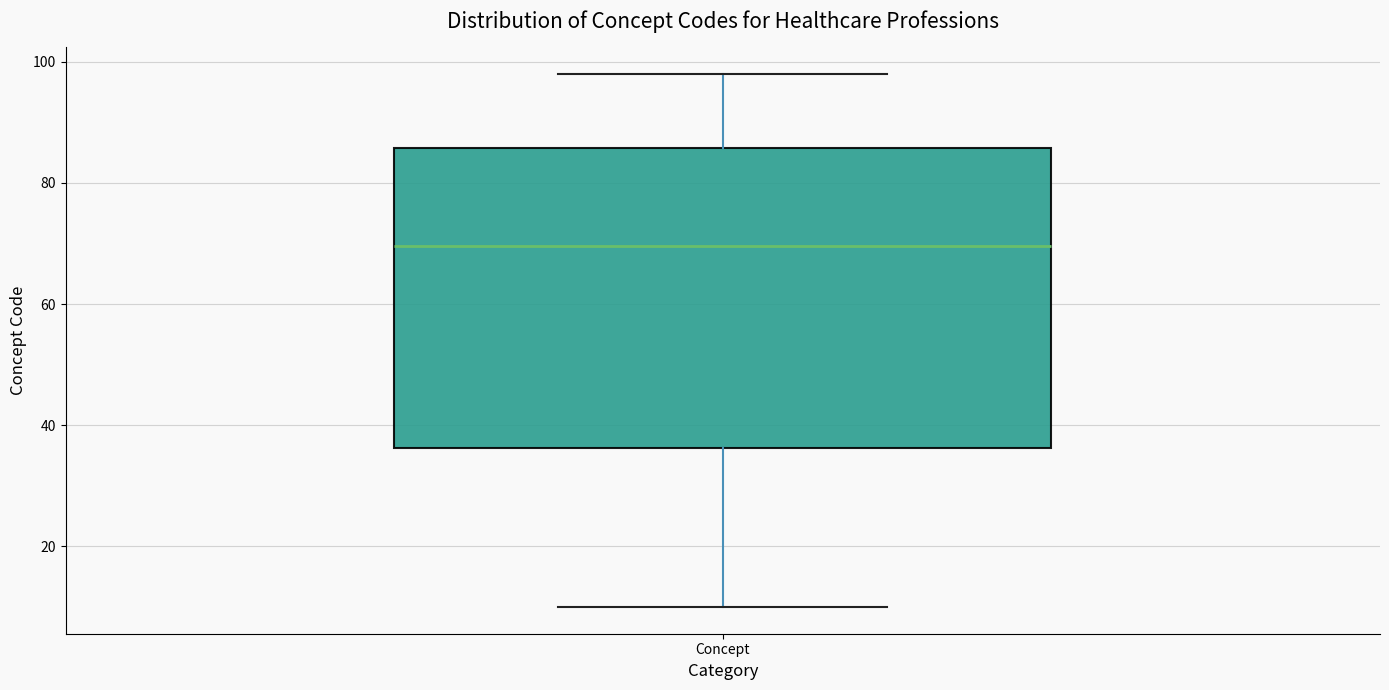

Read this box plot against the y-axis: the position of the median line, the range covered by the box, and the ends of both whiskers. The values are not printed on the chart, so give them approximately, as read against the axis.

median 70, box 36 to 86, whiskers 10 to 98